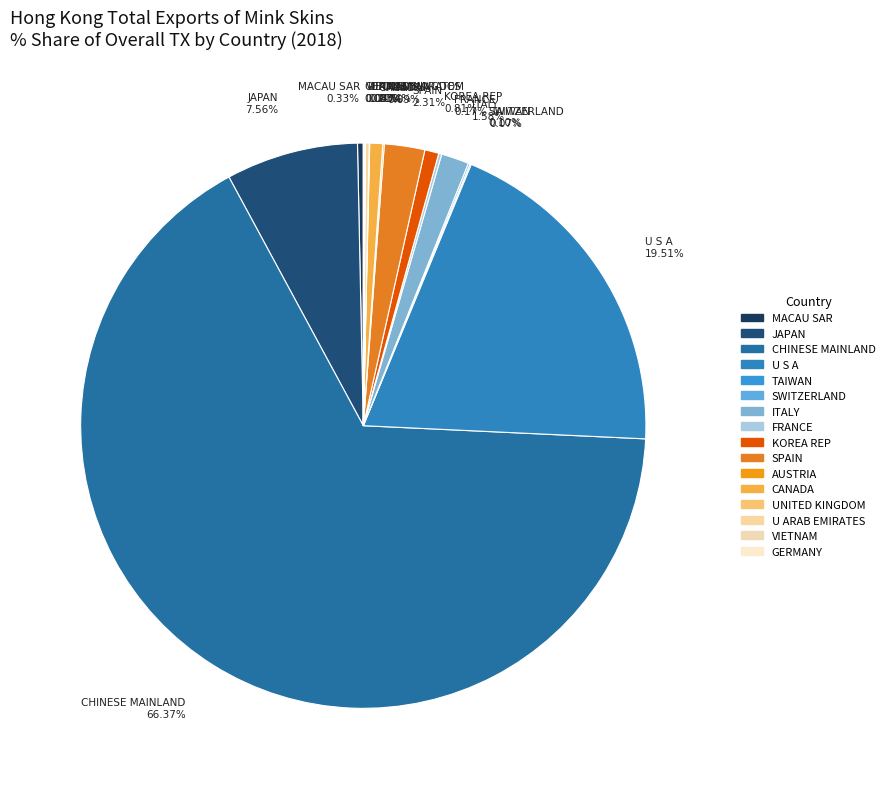

Is it true that UNITED KINGDOM is 0% of the pie?

True